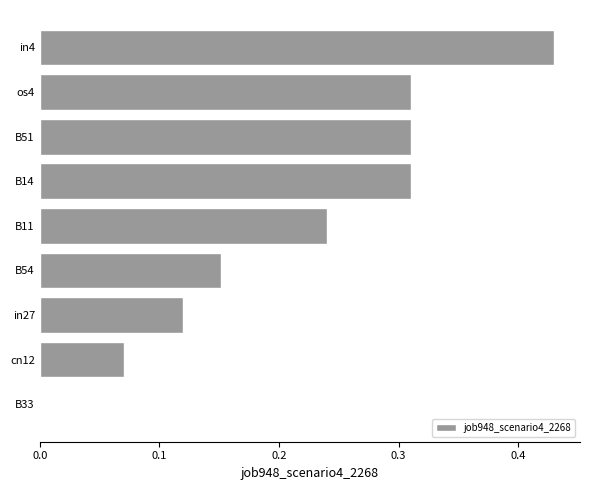

The chart shows a value of 0.0 at cn12. True or false?

False